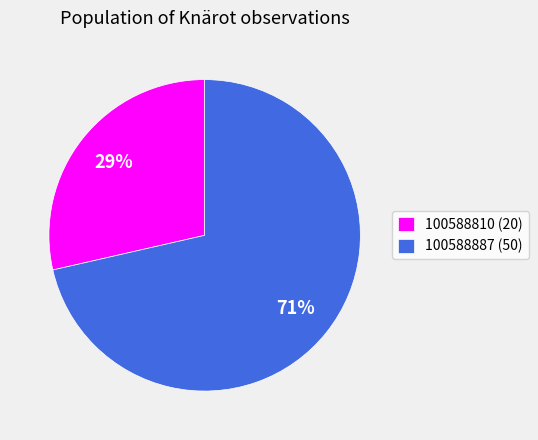

What percentage is the 100588887 slice, to the nearest percent?

71%